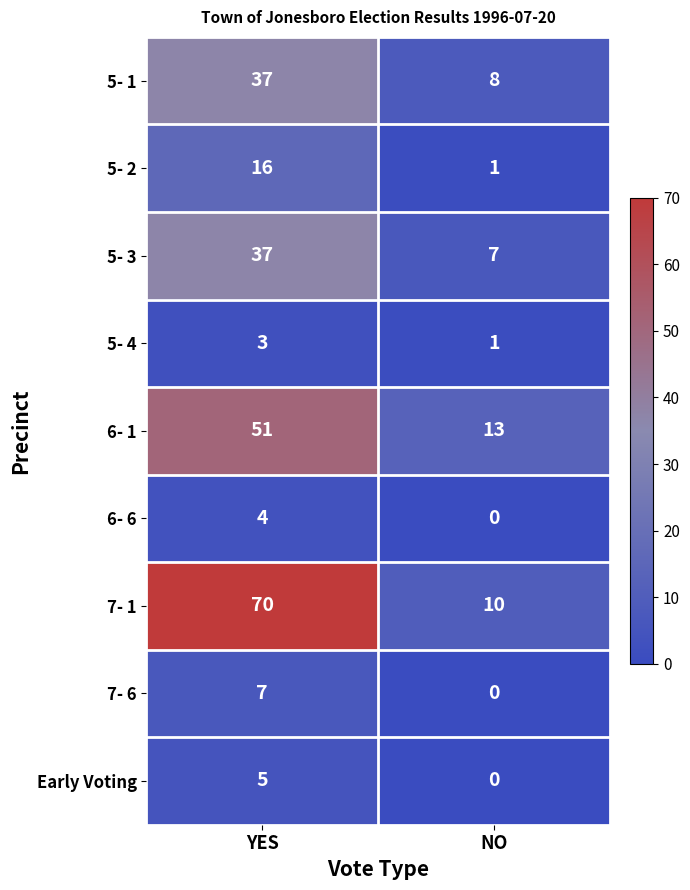

How many series are shown in this chart?

9